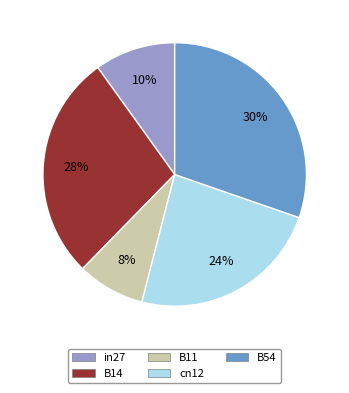

The B14 slice represents 19% of the pie. True or false?

False